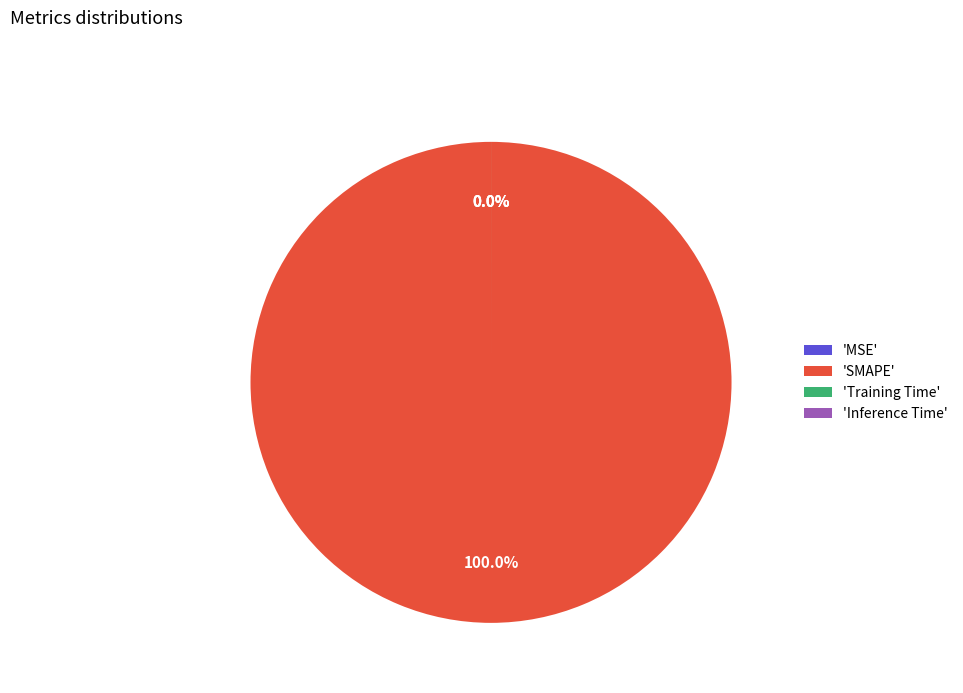

The SMAPE slice represents 99% of the pie. True or false?

False